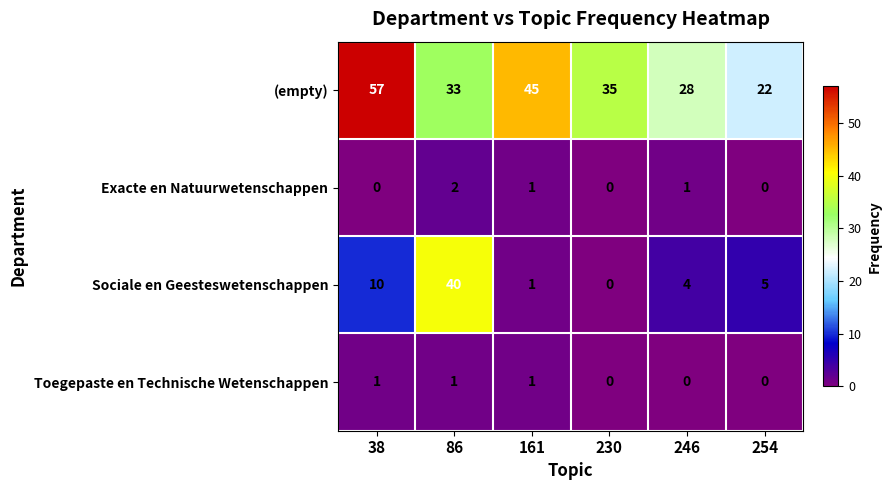

The value of Toegepaste en Technische Wetenschappen at 246 is -1. True or false?

False